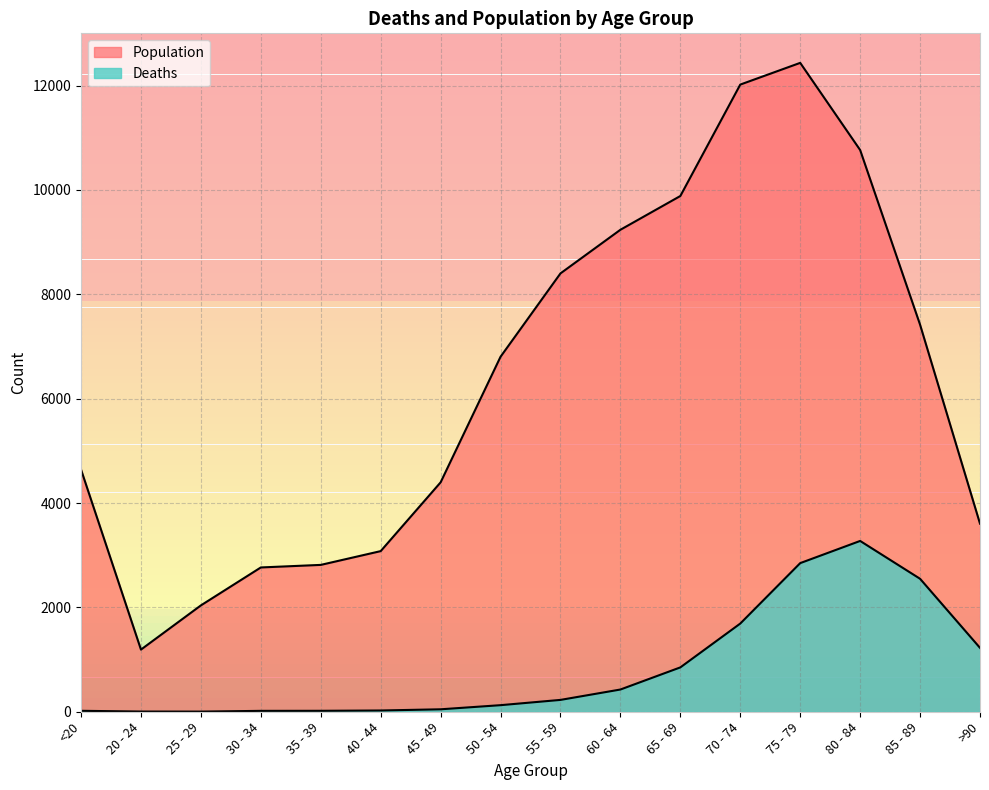

Is it true that Population equals 10630 at 85 - 89?

False